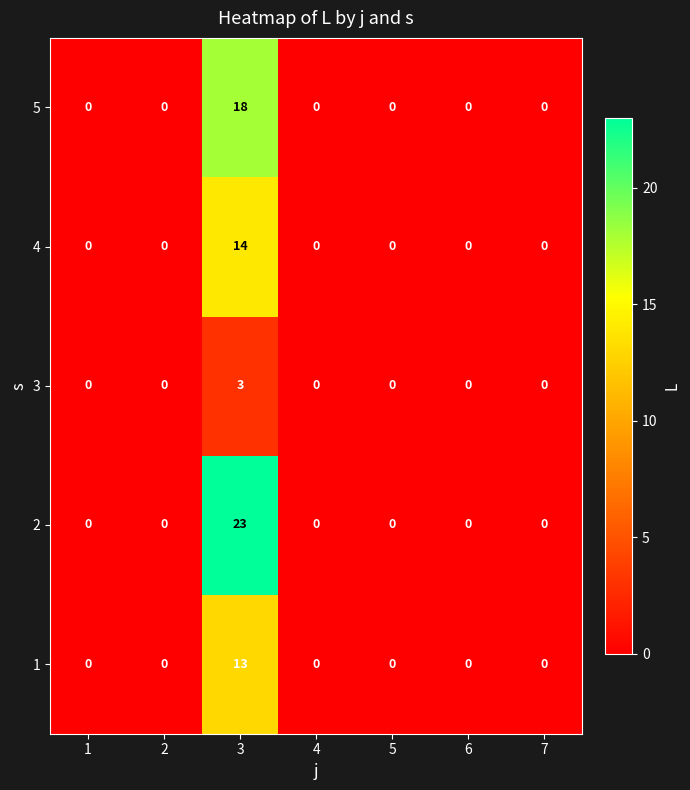

What is the difference between the 3 values at 3 and 2?

3